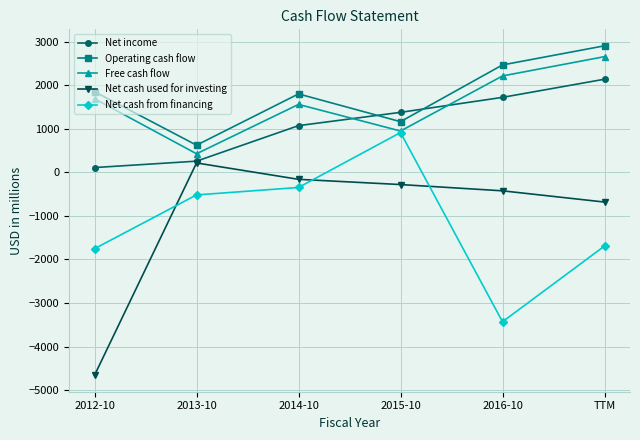

Where is the first local minimum for Operating cash flow?

2013-10